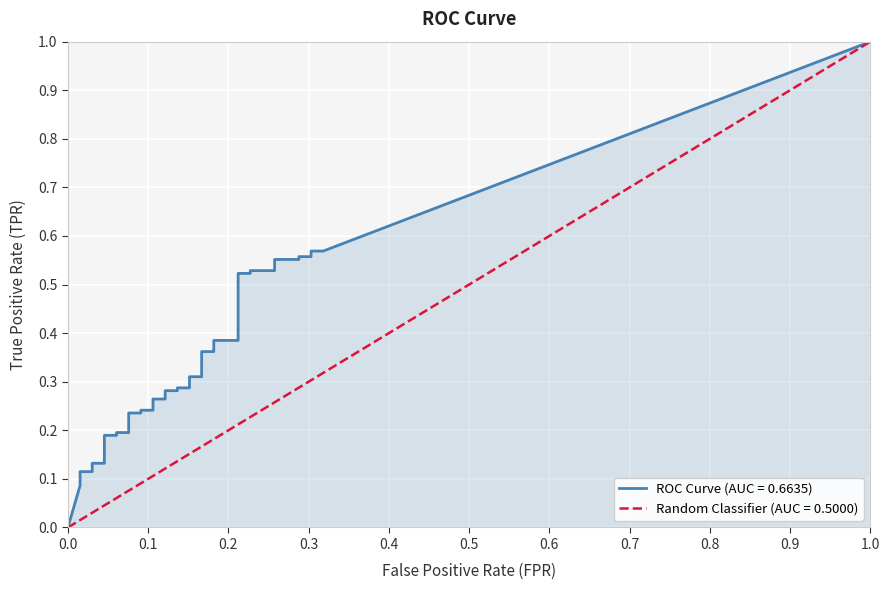

Between 13 and 30, which is larger?

30